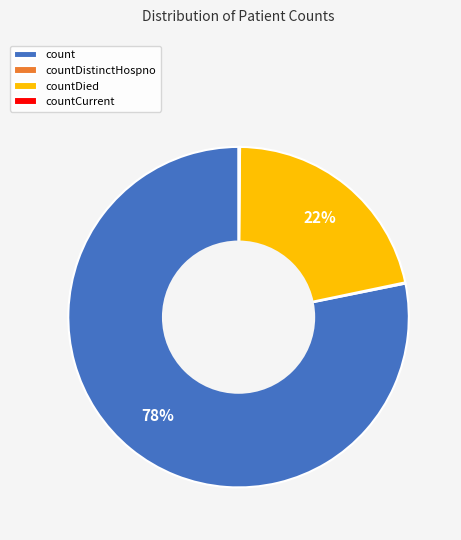

Is it true that countDied is 15% of the pie?

False